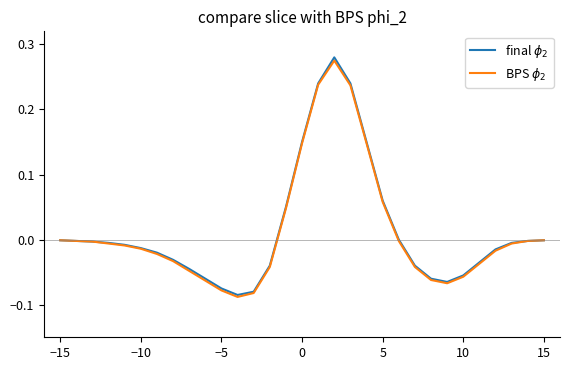

How many lines are shown in the chart?

2